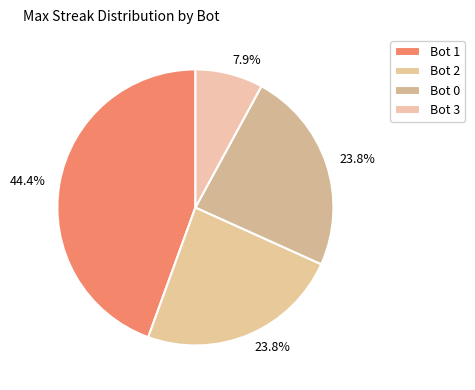

How many slices are in this pie chart?

4